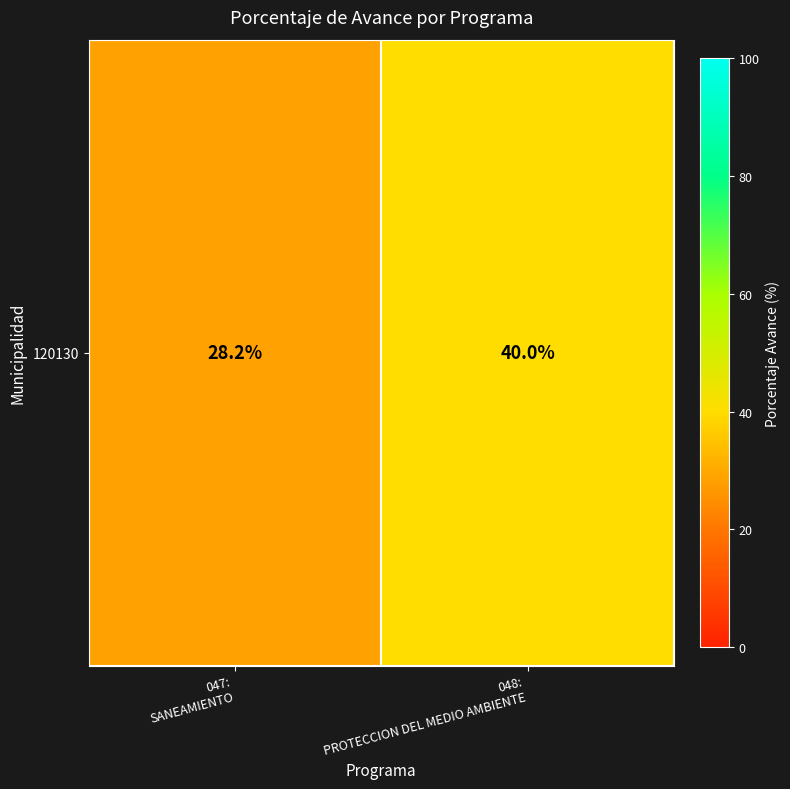

What is the sum of the values at 047:
SANEAMIENTO and 048:
PROTECCION DEL MEDIO AMBIENTE?

68.2